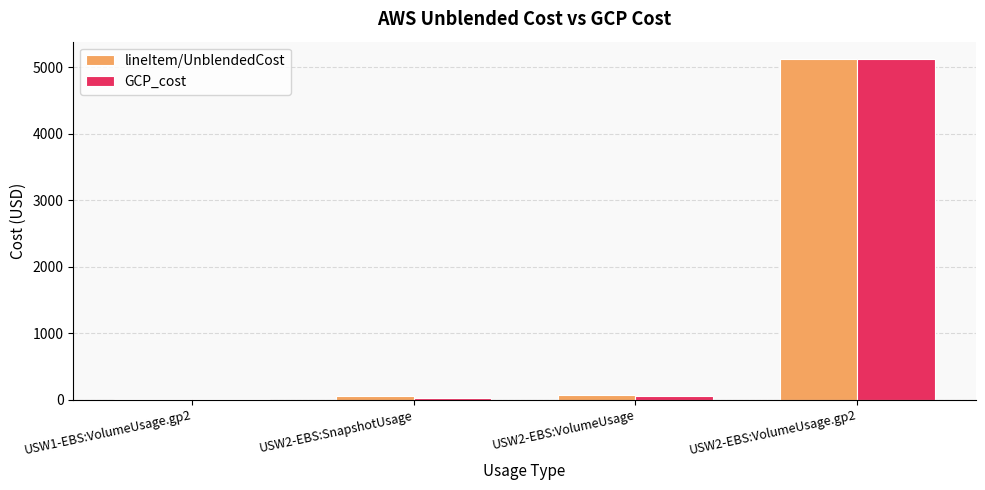

How many values in the GCP_cost series exceed 52?

2